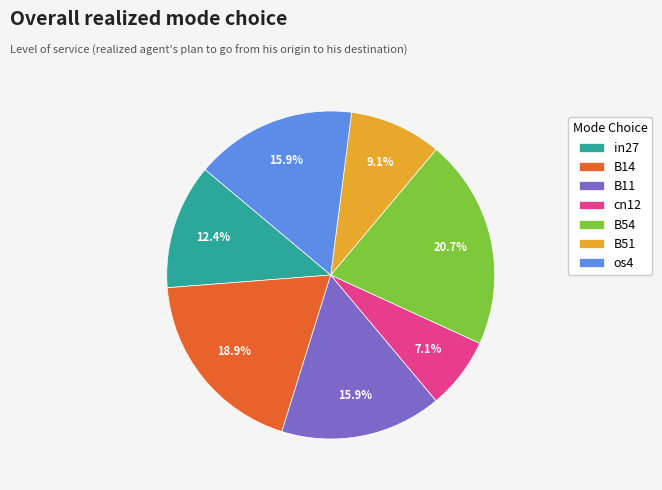

Is B14 the majority of the pie?

No